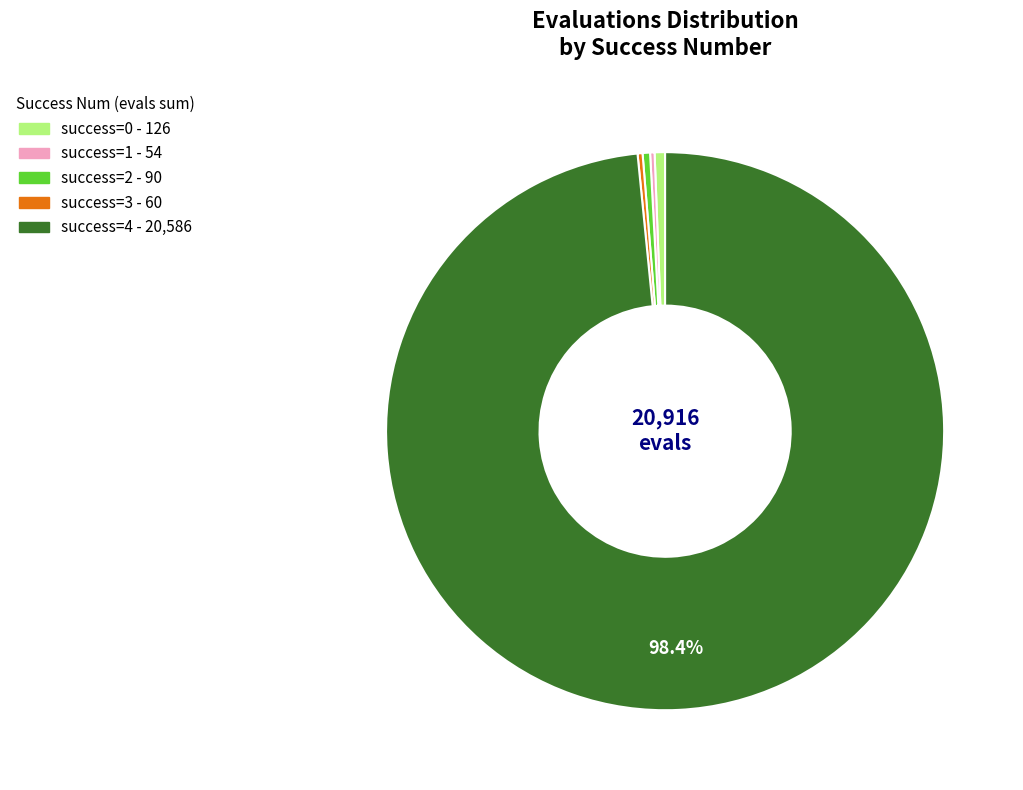

To the nearest percent, what is the difference between the largest and smallest slice percentages?

98%